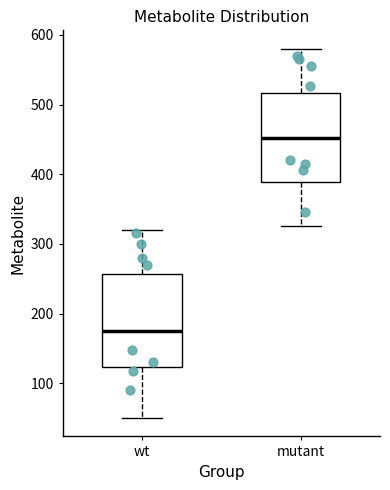

Reading left to right, read every box against the y-axis: the position of its median line, the range the box covers, and the ends of its whiskers. The values are not printed on the chart, so give them approximately, as read against the axis.

wt: median 170, box 120 to 260, whiskers 50 to 320
mutant: median 450, box 390 to 520, whiskers 330 to 580